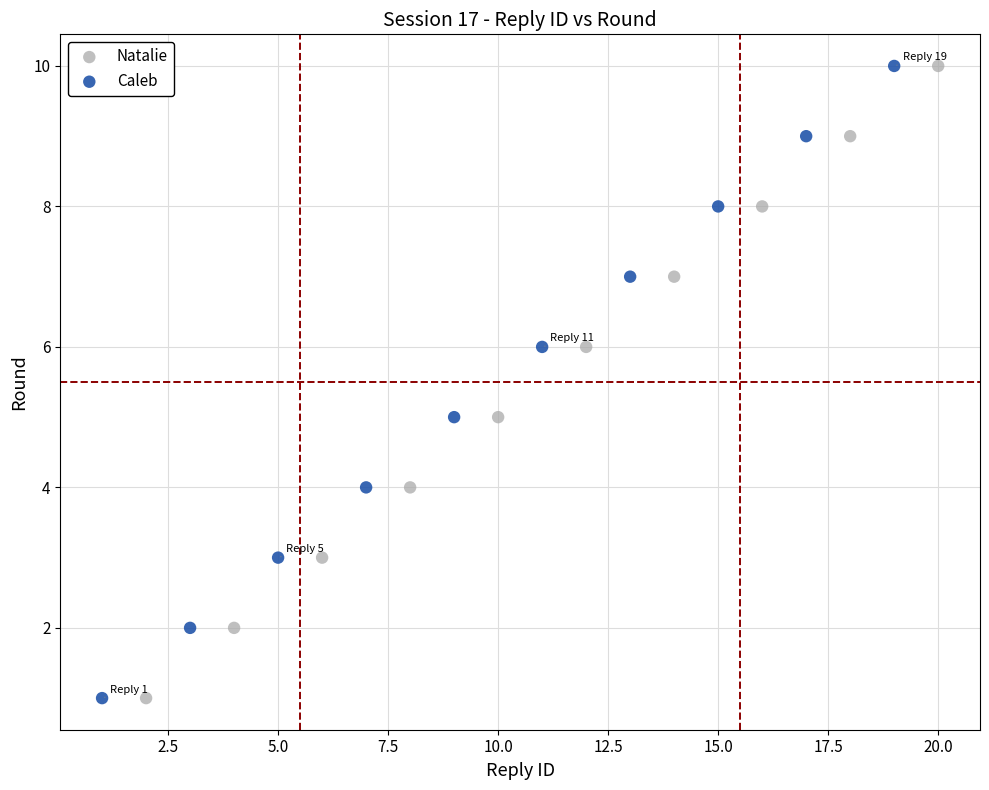

What are all the series names shown in the legend?

Natalie, Caleb